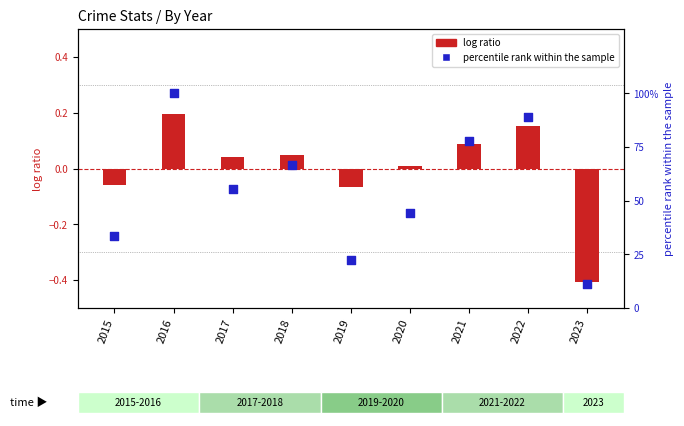

Which series has the largest total across all categories?

percentile rank within the sample